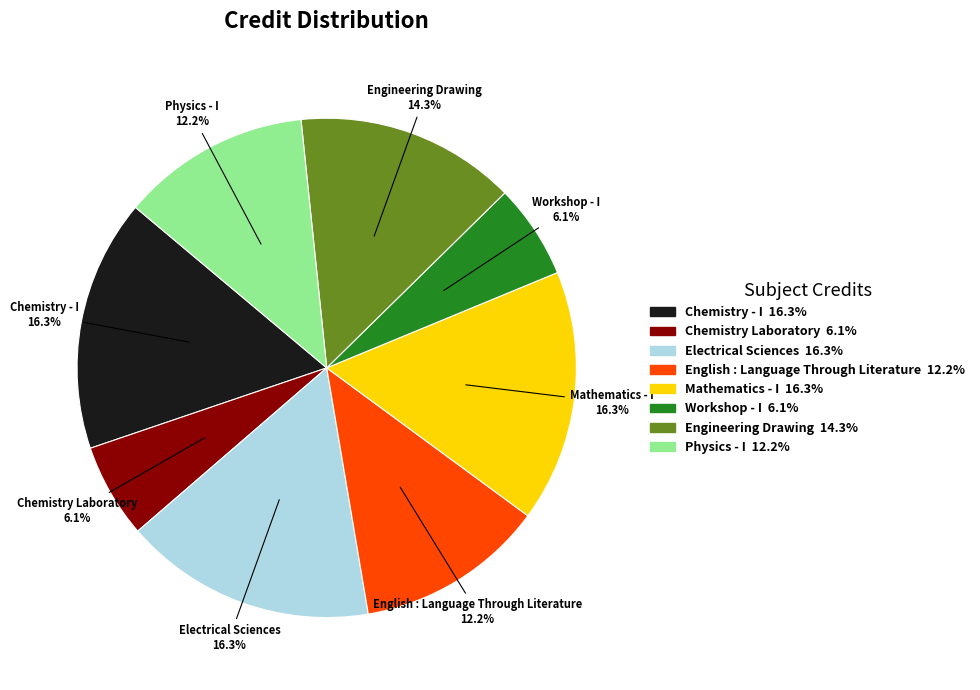

Count the number of slices in the pie.

8